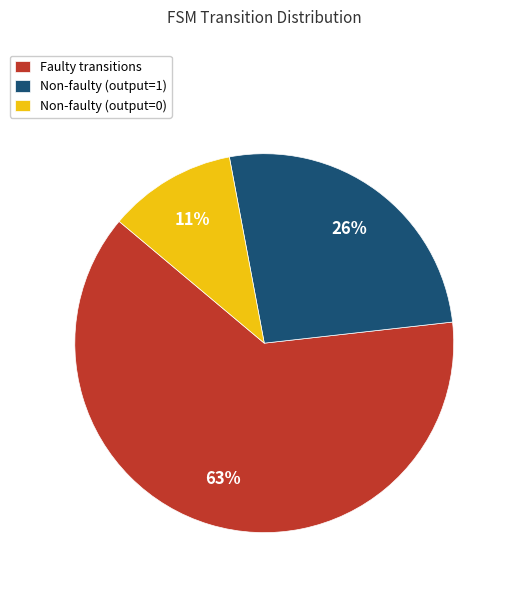

How many segments does this pie chart have?

3